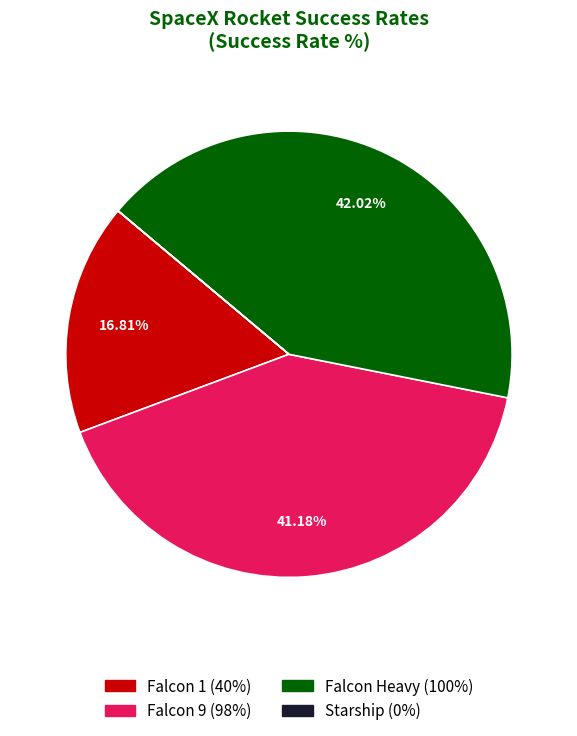

Which category has the biggest portion of the pie?

Falcon Heavy